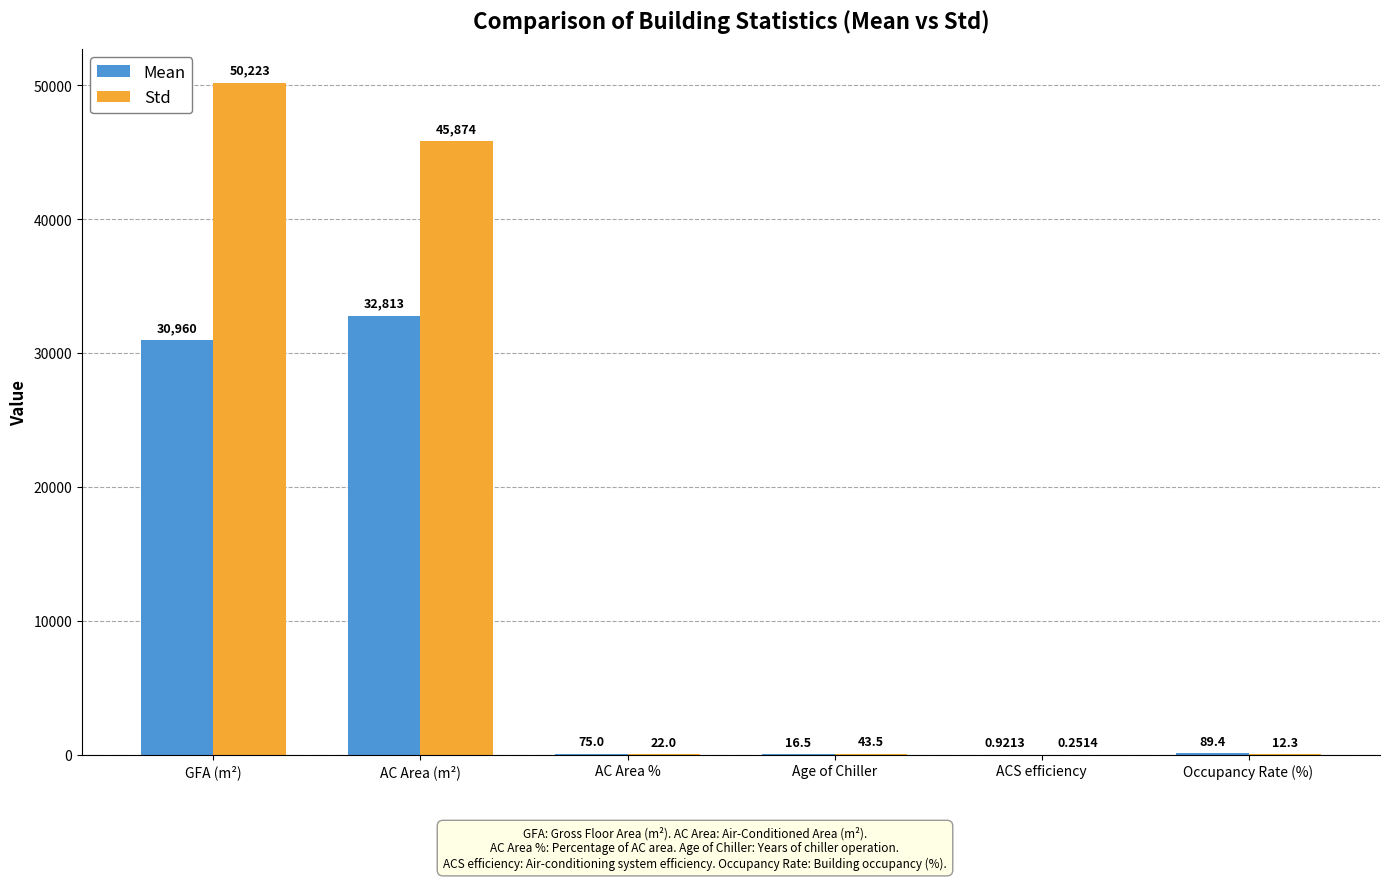

What is the sum of the Std values at Age of Chiller and AC Area %?

65.5